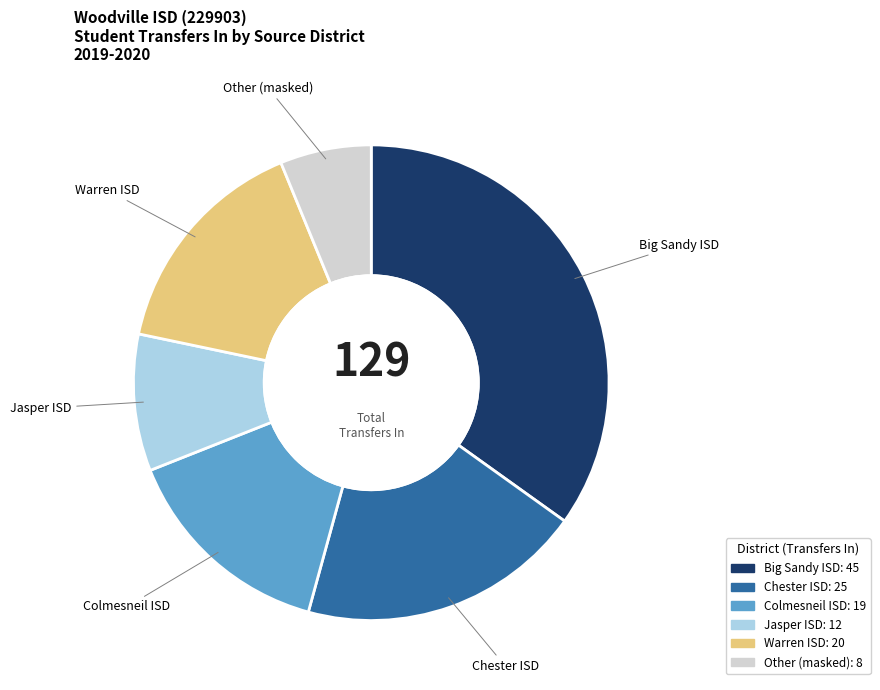

Is Chester ISD the majority of the pie?

No